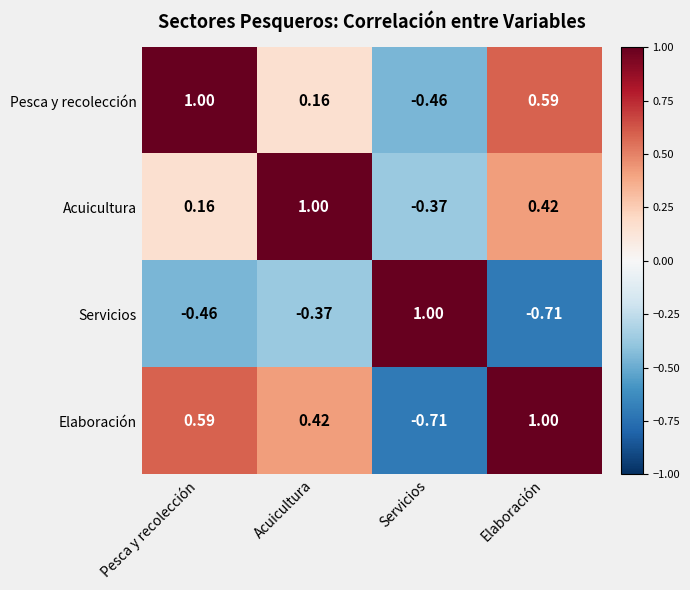

Rank the categories by Pesca y recolección value from lowest to highest.

Servicios, Acuicultura, Elaboración, Pesca y recolección